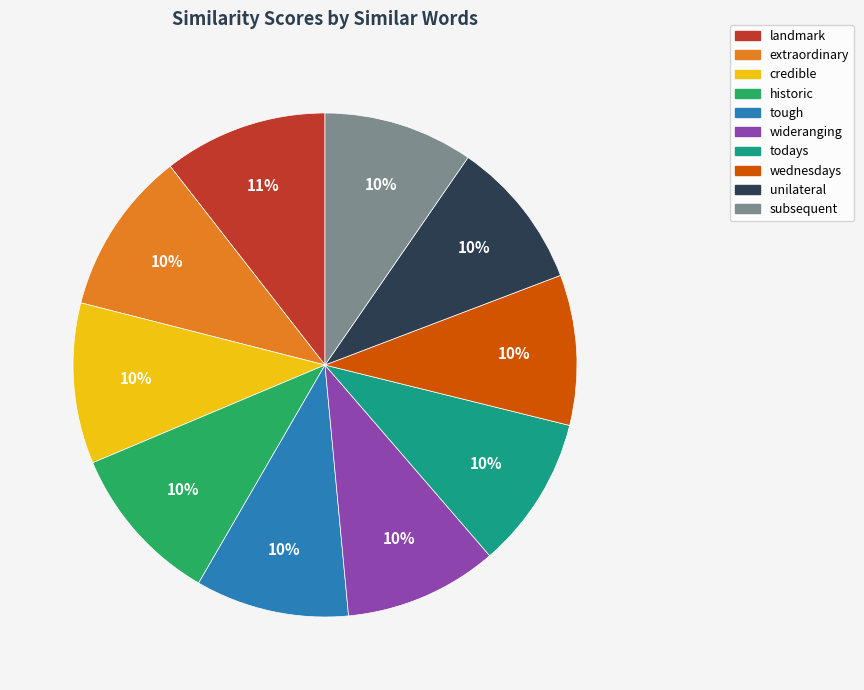

Is the sum of tough and credible greater than half?

No